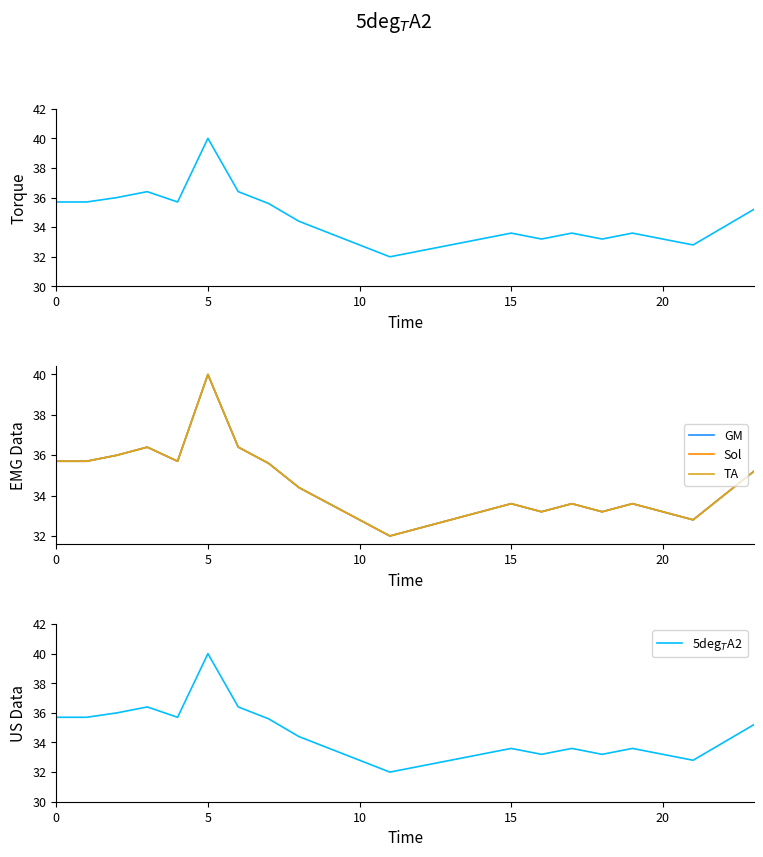

What are all the series names shown in the legend?

Scenario 0, GM, Sol, TA, 5deg$_T$A2